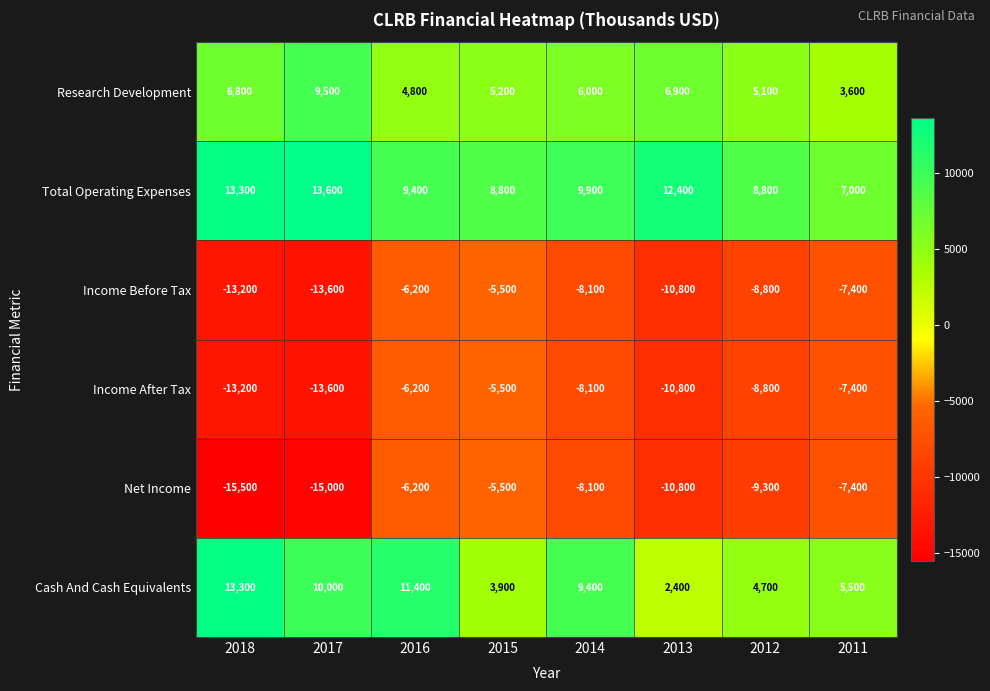

How many distinct data groups are displayed?

6